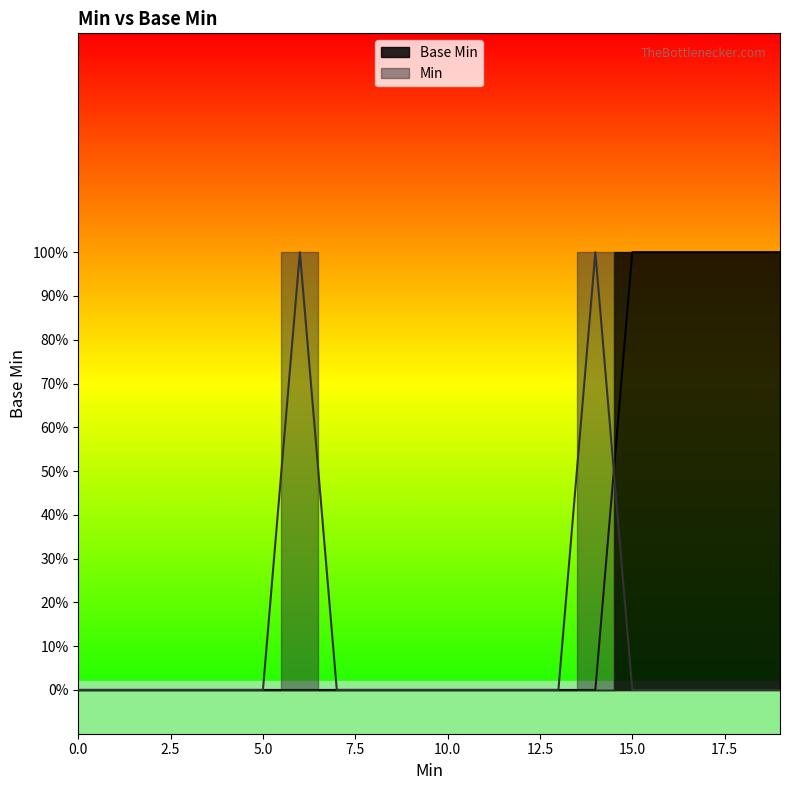

Rank the categories by value from highest to lowest.

1, 1, 1, 1, 1, 0, 0, 0, 0, 0, 0, 0, 0, 0, 0, 0, 0, 0, 0, 0